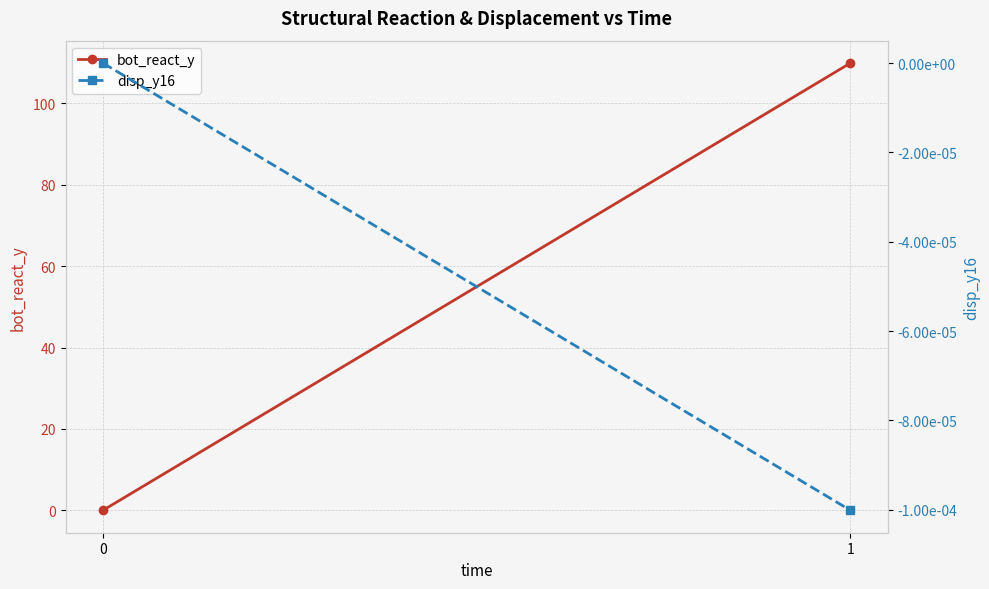

Which series has the largest total across all categories?

bot_react_y